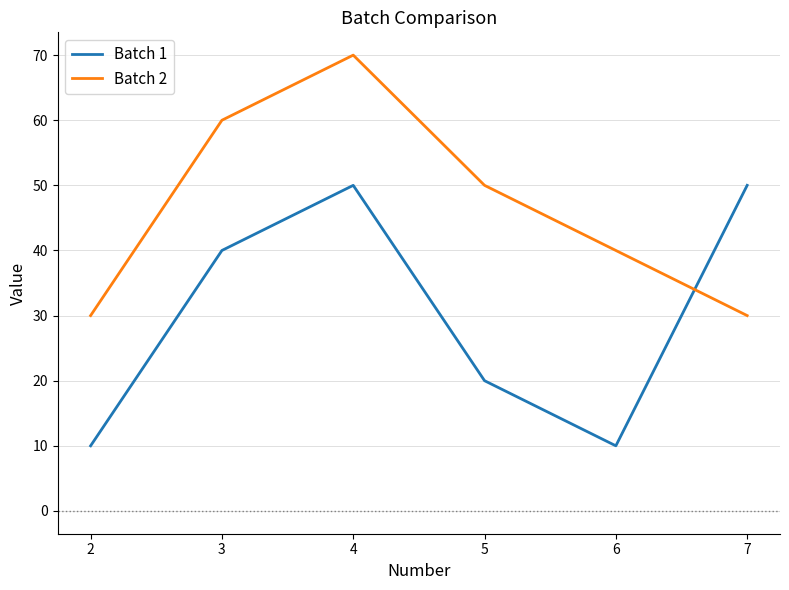

What is the sum of the Batch 2 values at 3 and 2?

90